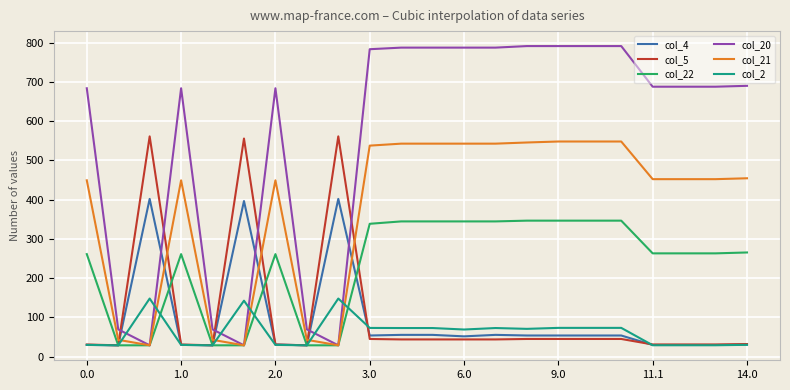

Does the chart display data point markers on the line(s)?

No